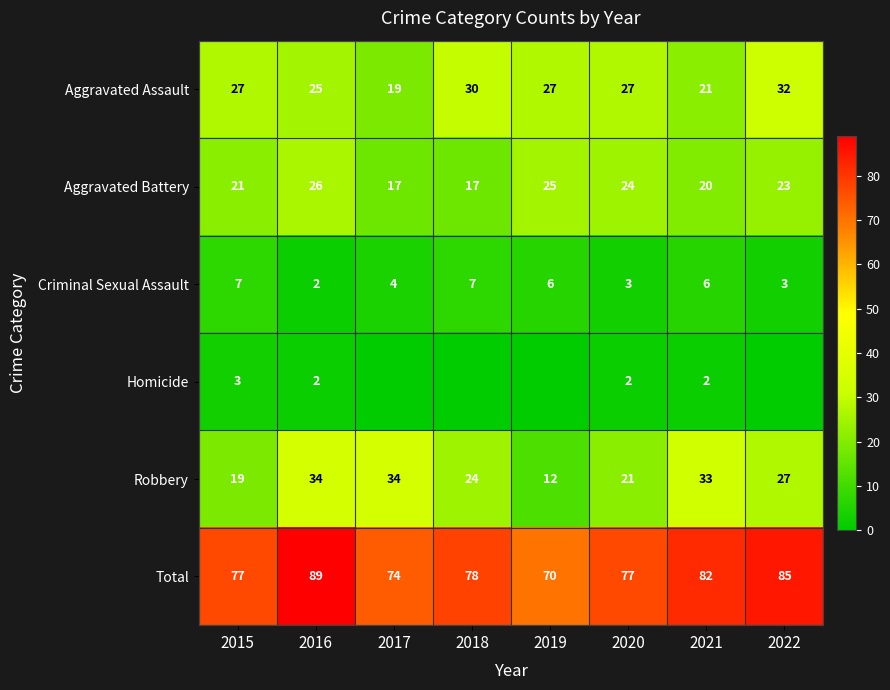

Is the value of Robbery at 2016 greater than the value of Aggravated Battery at 2021?

Yes